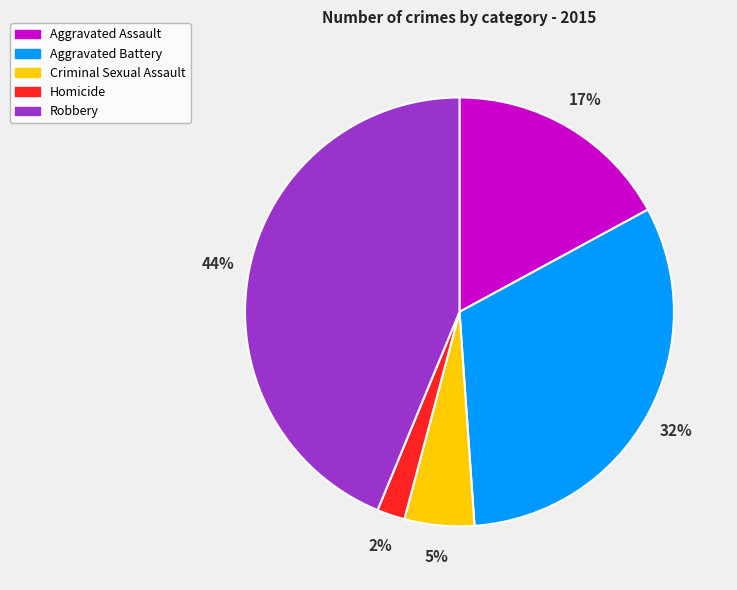

Between Aggravated Assault and Homicide, which is larger?

Aggravated Assault